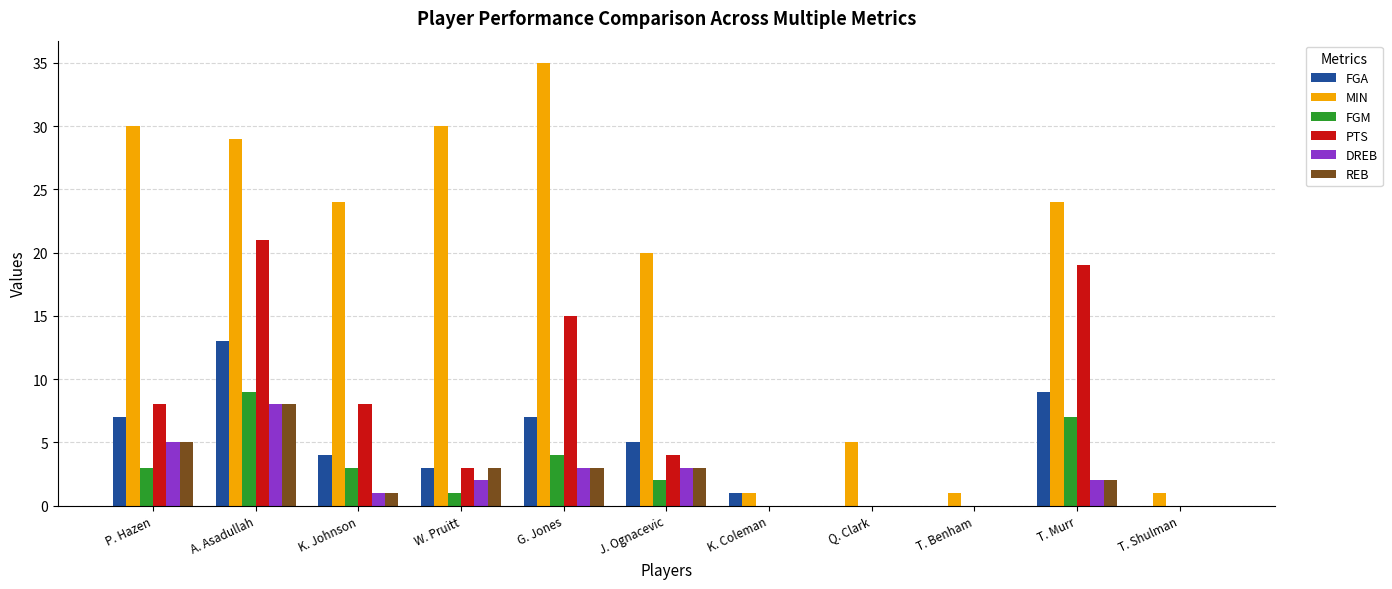

Which series changed the most between P. Hazen and J. Ognacevic?

MIN